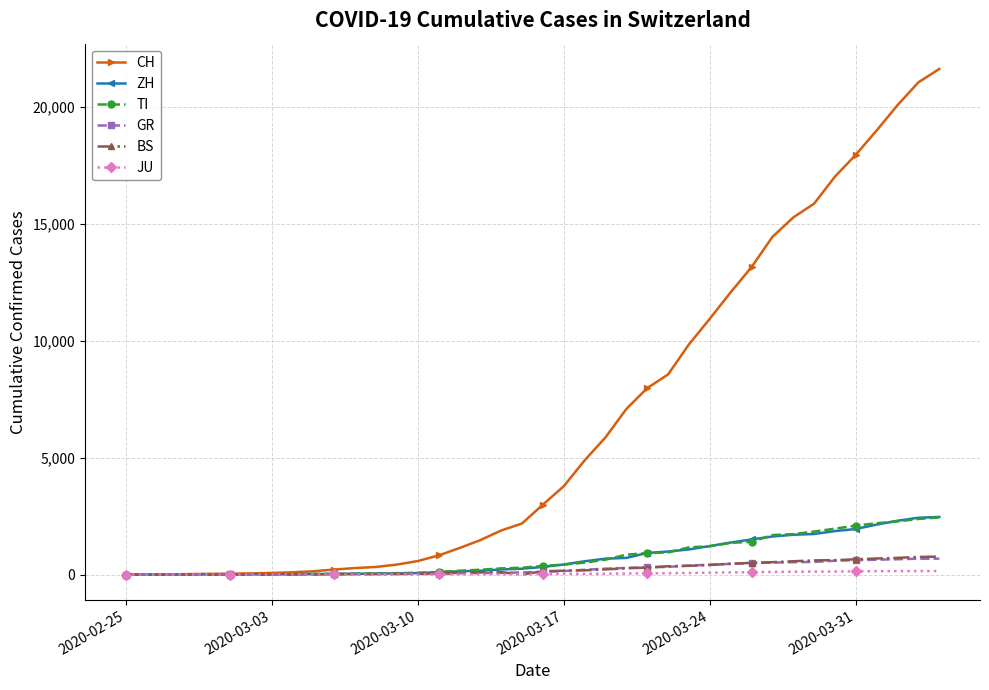

Which series has the largest total across all categories?

CH